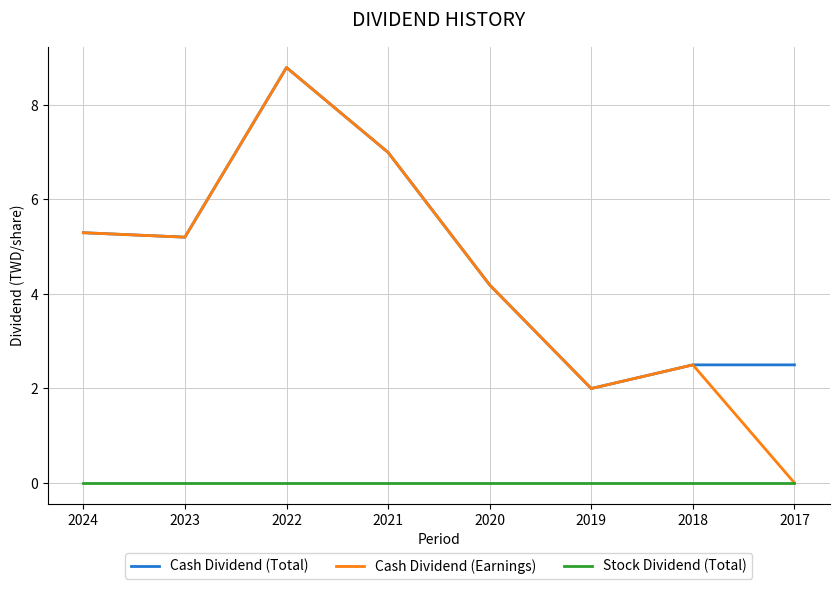

Which series has the largest range (max minus min)?

Cash Dividend (Earnings)